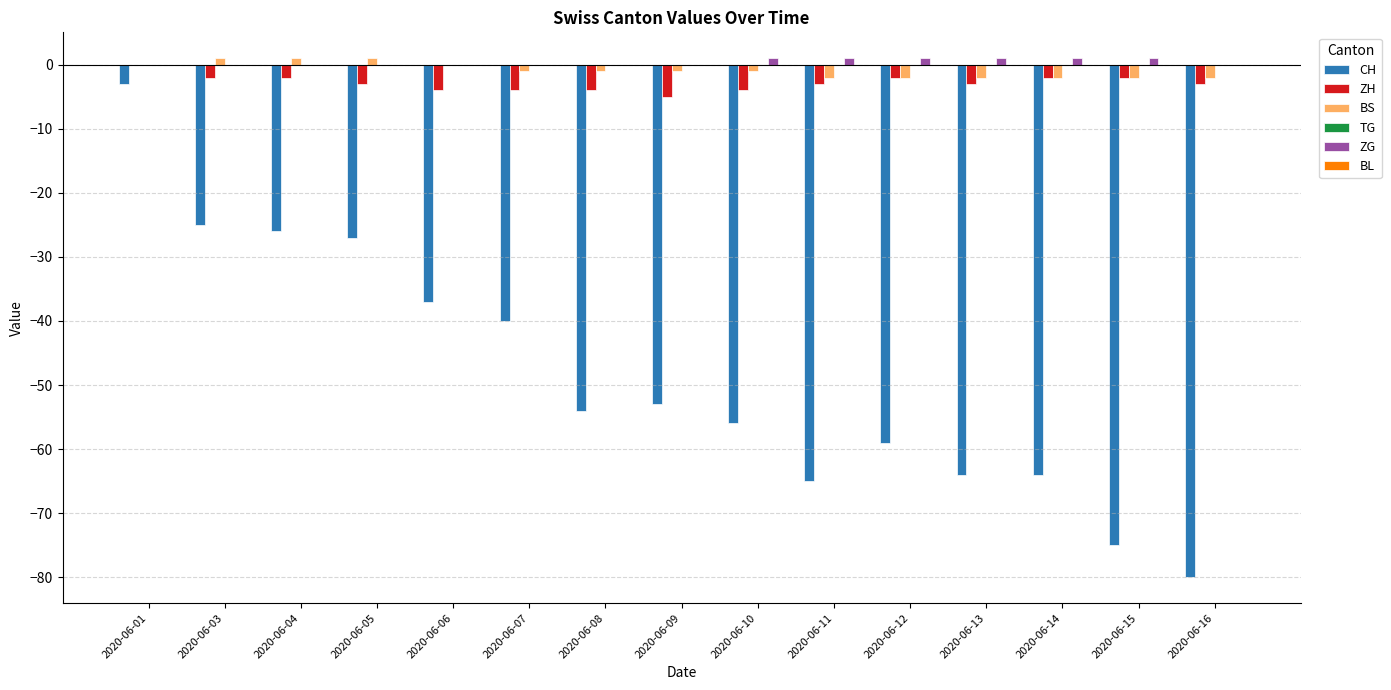

Is it true that CH equals -36 at 2020-06-10?

False